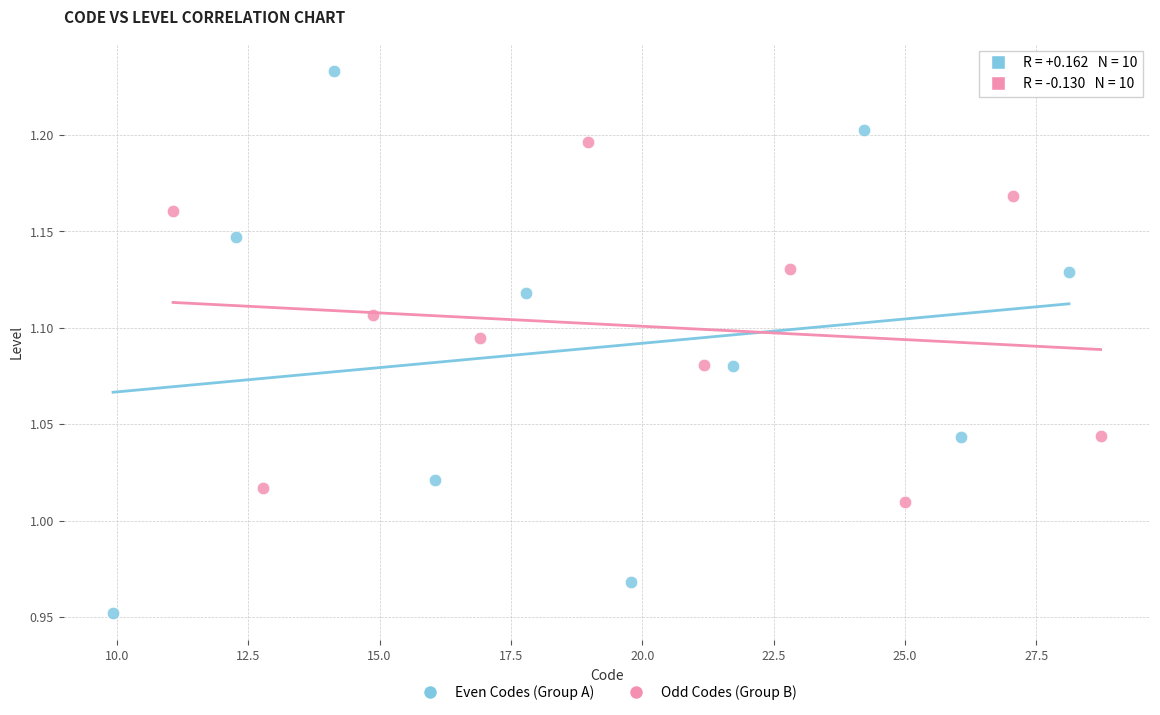

Which series has the largest Y range (max minus min)?

Even Codes (Group A)